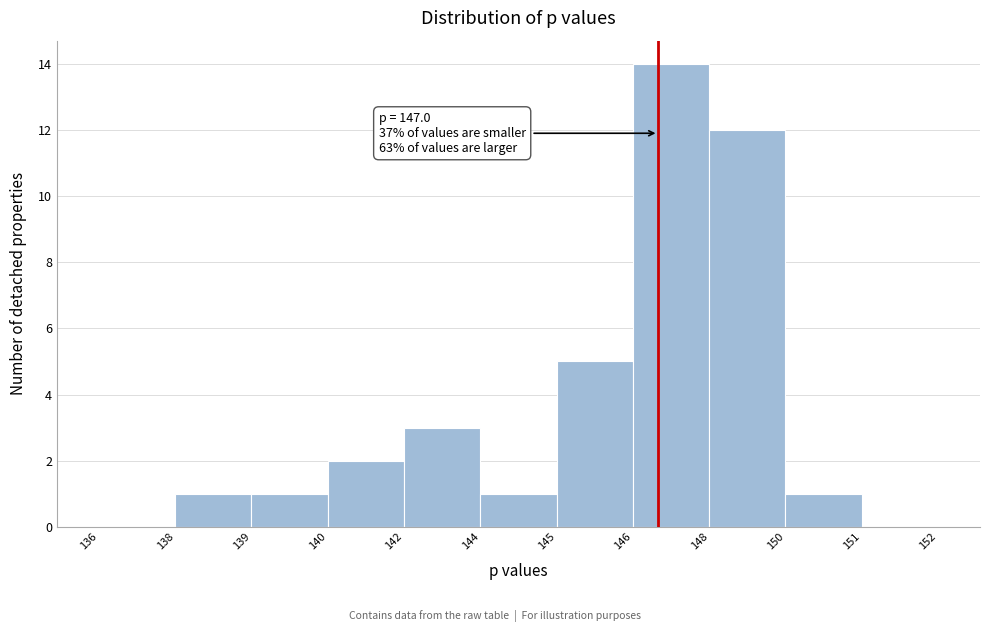

Reading right to left, list all the values displayed in this chart.

151=0	150=1	148=12	146=14	145=5	144=1	142=3	140=2	139=1	138=1	136=0